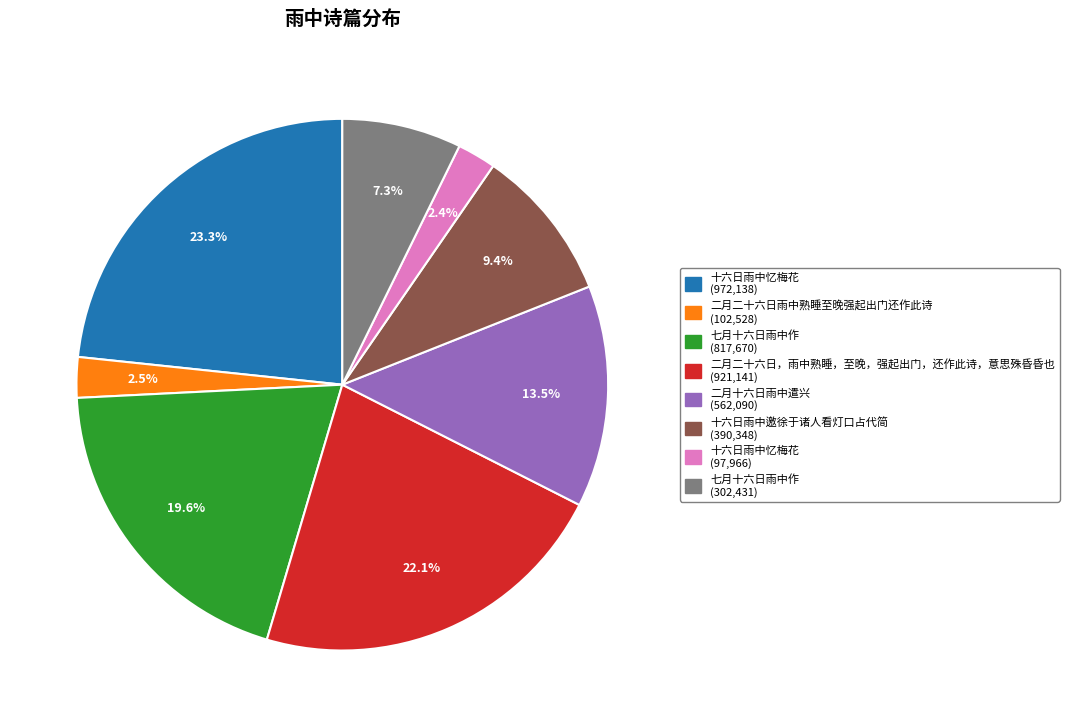

To the nearest percent, what is the average slice percentage?

12%